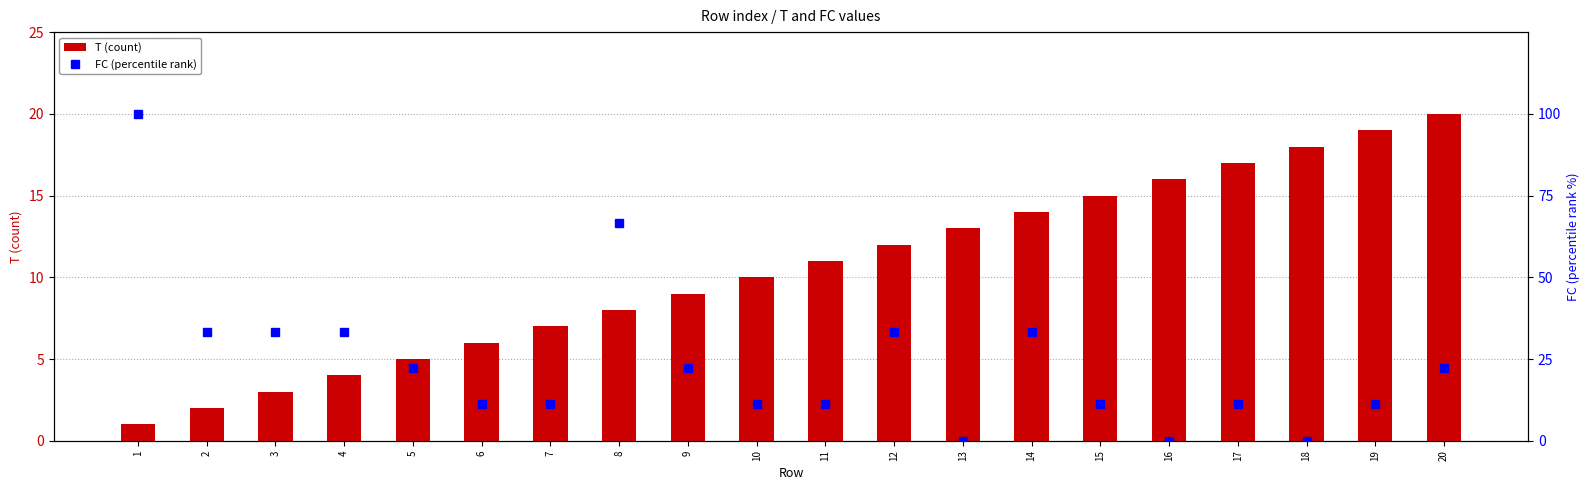

The value of FC (percentile rank) at 13 is -46.7. True or false?

False